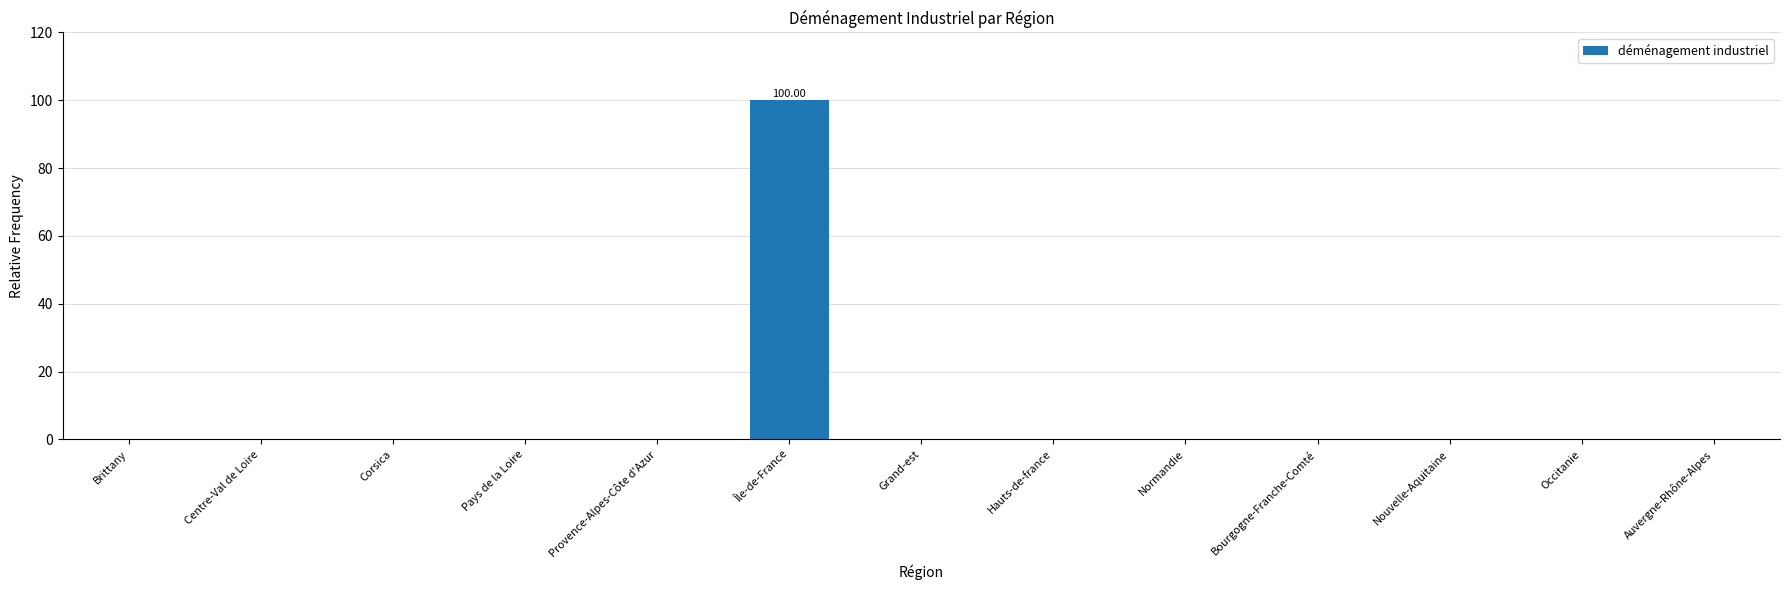

The value at Brittany is 0. True or false?

True